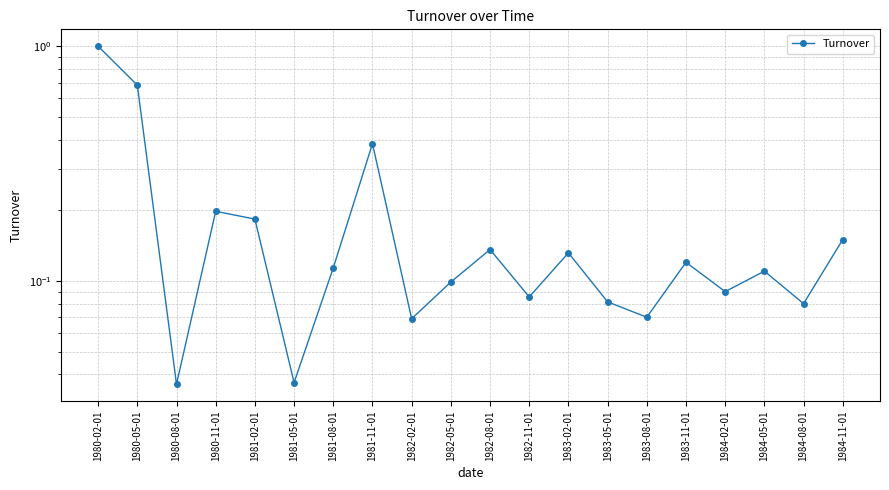

Reading left to right, what are all the values shown in this chart?

1.0	0.7	0.0	0.2	0.2	0.0	0.1	0.4	0.1	0.1	0.1	0.1	0.1	0.1	0.1	0.1	0.1	0.1	0.1	0.1